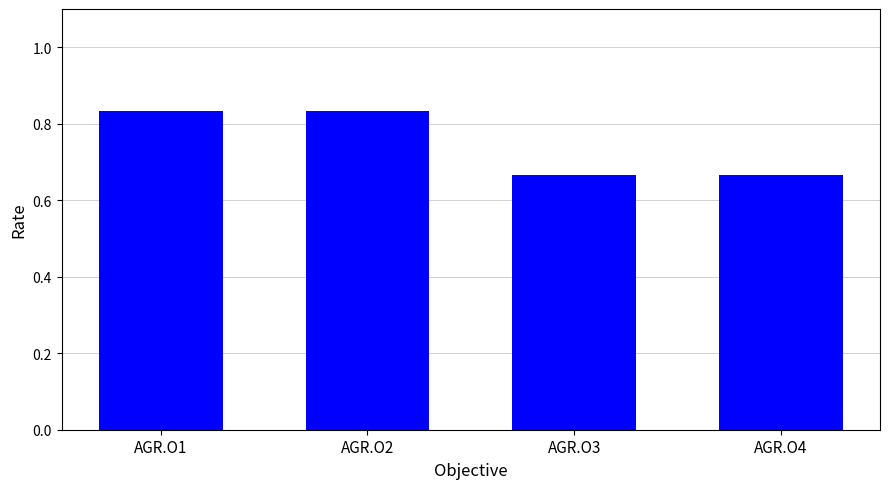

What is the sum of all values?

3.0